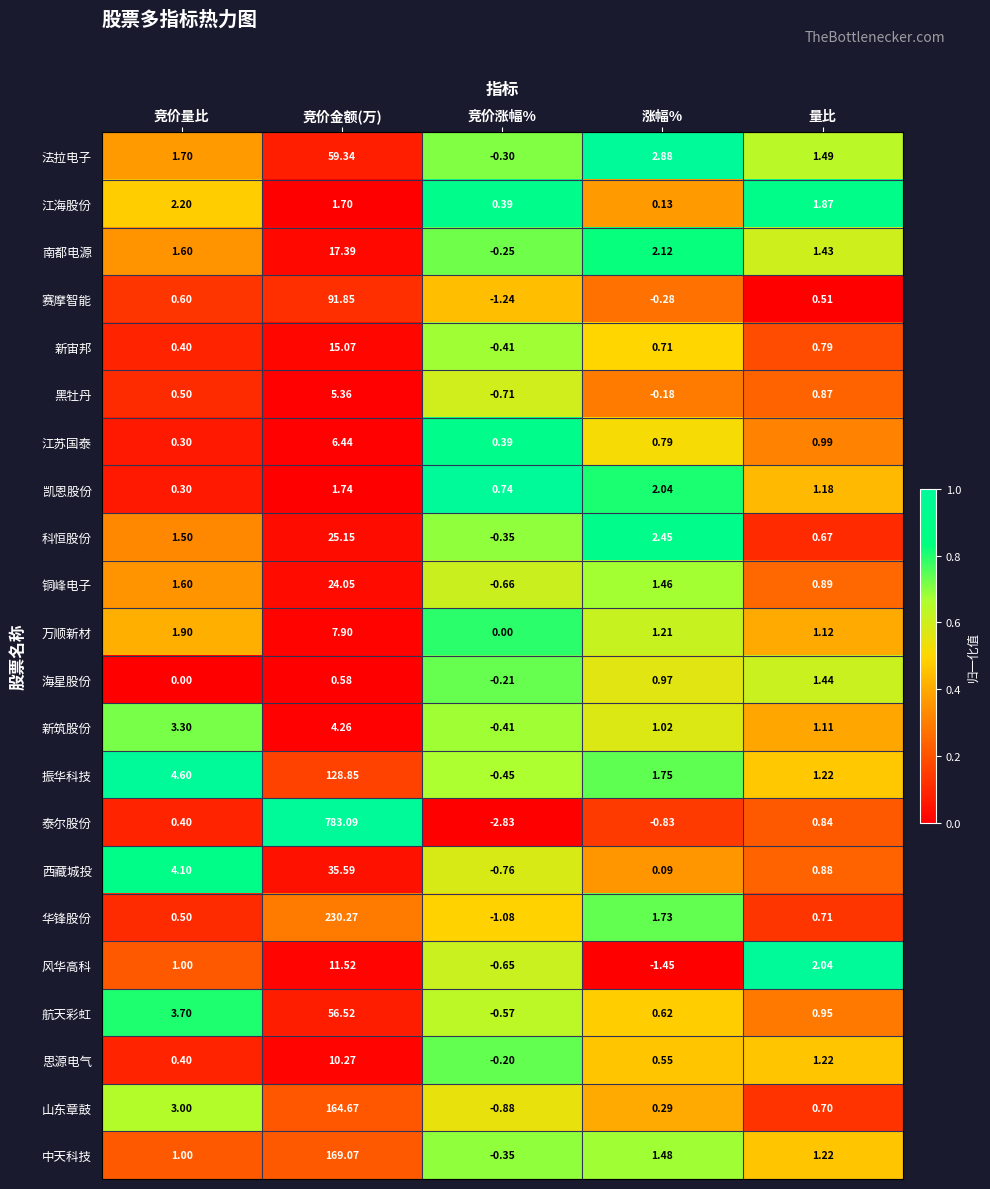

Where is 江苏国泰 nearest to the value 3?

量比